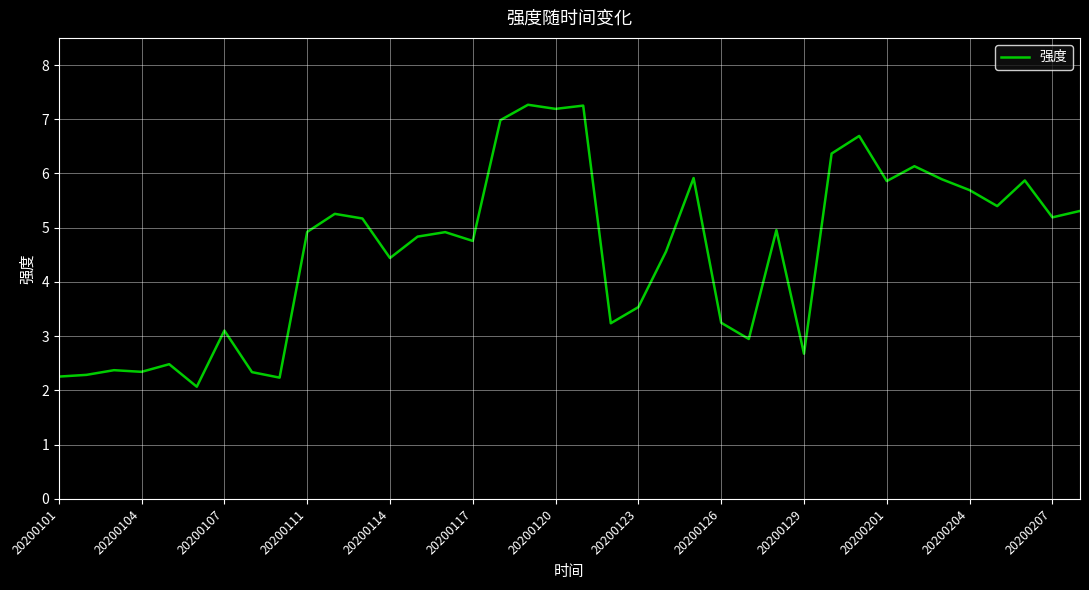

What is the maximum value shown in the chart?

7.3